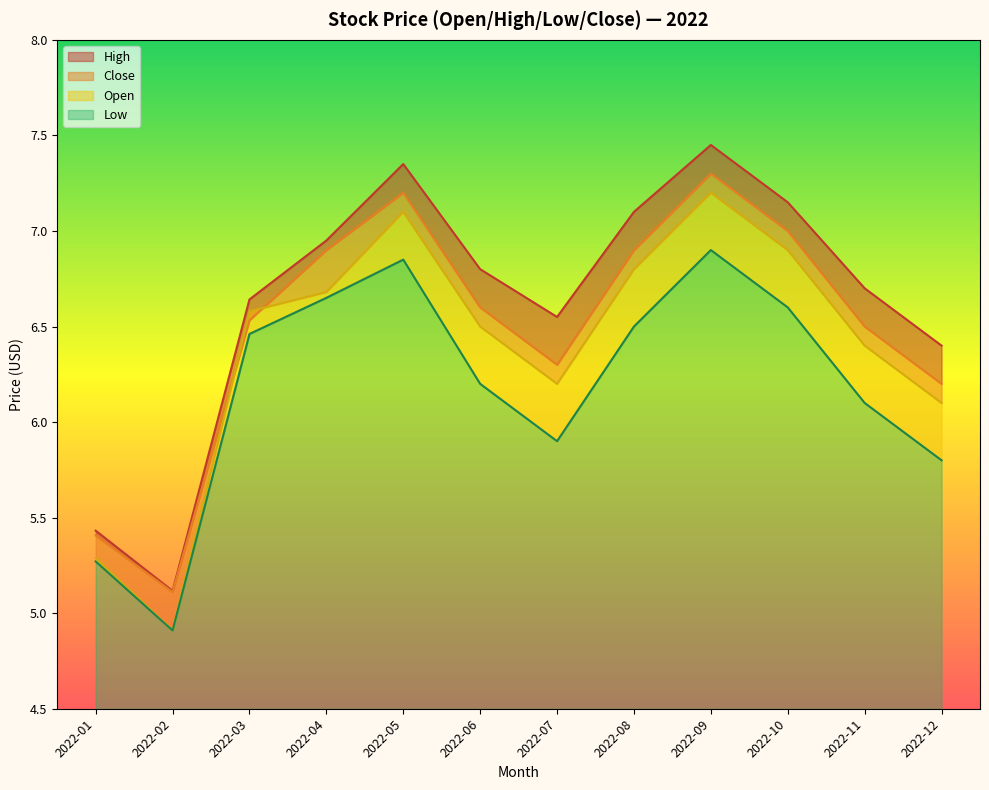

List the labels in order of Open value, smallest first.

2022-02, 2022-01, 2022-12, 2022-07, 2022-11, 2022-06, 2022-03, 2022-04, 2022-08, 2022-10, 2022-05, 2022-09